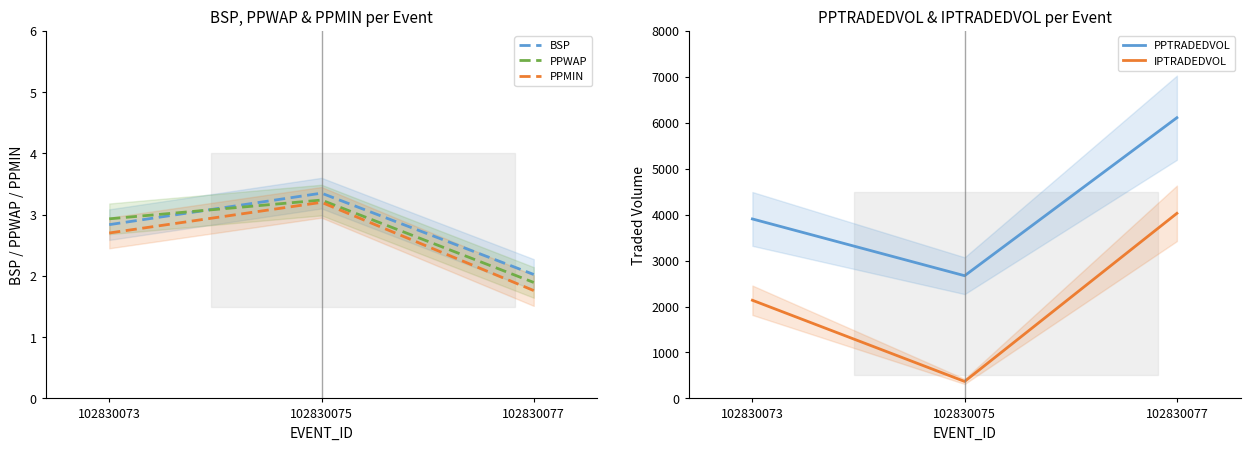

Reading left to right, transcribe all the data shown in this chart.

BSP: 2.8	3.4	2.0
PPWAP: 2.9	3.2	1.9
PPMIN: 2.7	3.2	1.8
PPTRADEDVOL: 3905.3	2670.1	6108.0
IPTRADEDVOL: 2135.9	369.5	4027.0